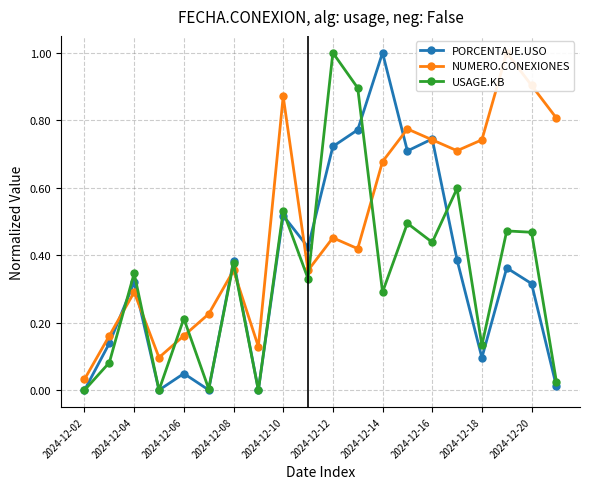

Reading left to right, what are all the values shown in this chart?

PORCENTAJE.USO: 0.0	0.1	0.3	0.0	0.0	0.0	0.4	0.0	0.5	0.4	0.7	0.8	1.0	0.7	0.7	0.4	0.1	0.4	0.3	0.0
NUMERO.CONEXIONES: 0.0	0.2	0.3	0.1	0.2	0.2	0.4	0.1	0.9	0.4	0.5	0.4	0.7	0.8	0.7	0.7	0.7	1.0	0.9	0.8
USAGE.KB: 0.0	0.1	0.3	0.0	0.2	0.0	0.4	0.0	0.5	0.3	1.0	0.9	0.3	0.5	0.4	0.6	0.1	0.5	0.5	0.0